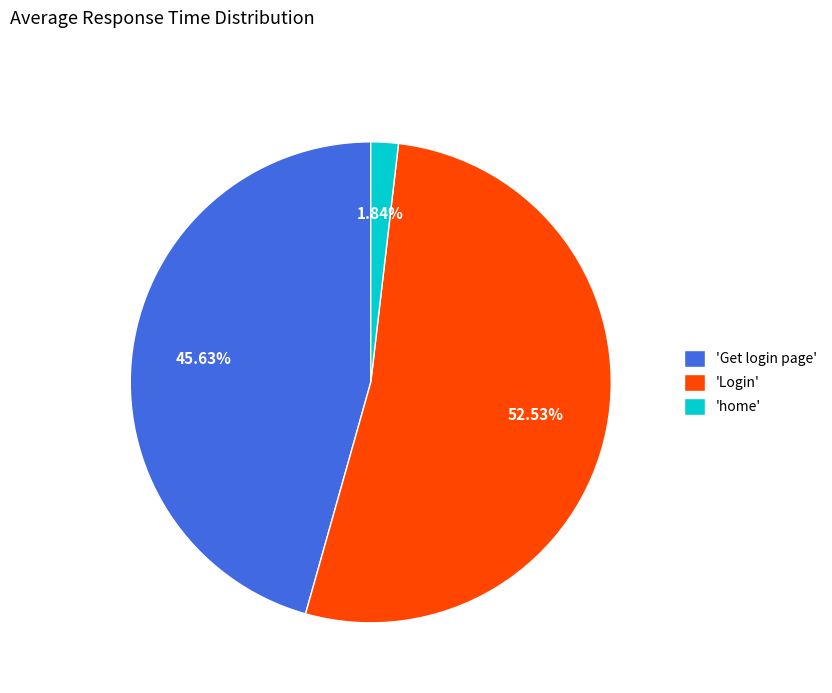

Which category has the biggest portion of the pie?

'Login'